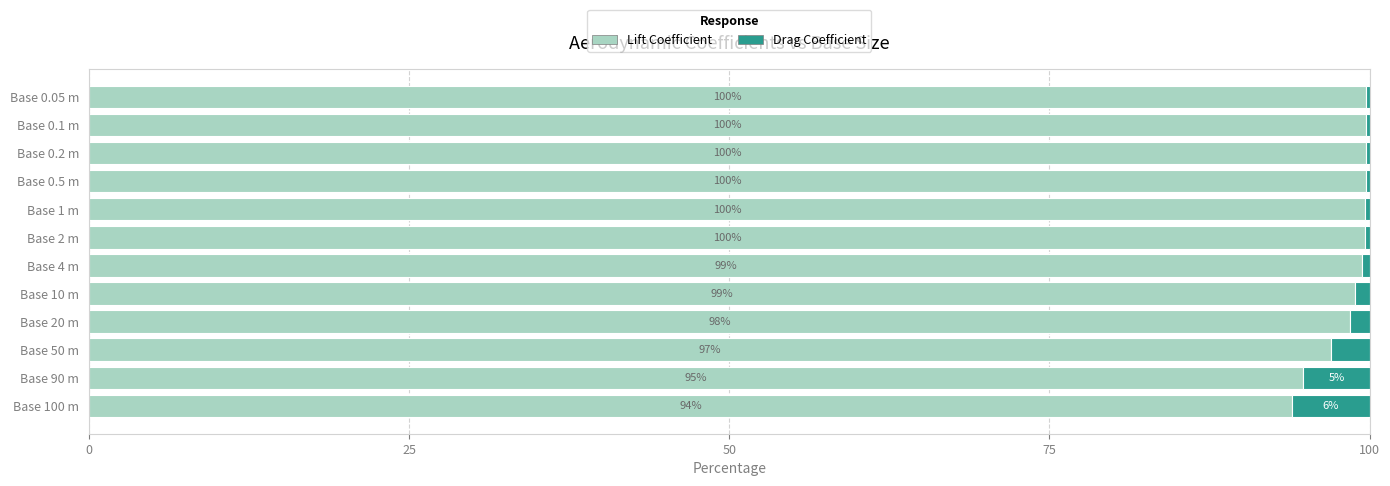

What is the maximum value for Lift Coefficient?

99.8